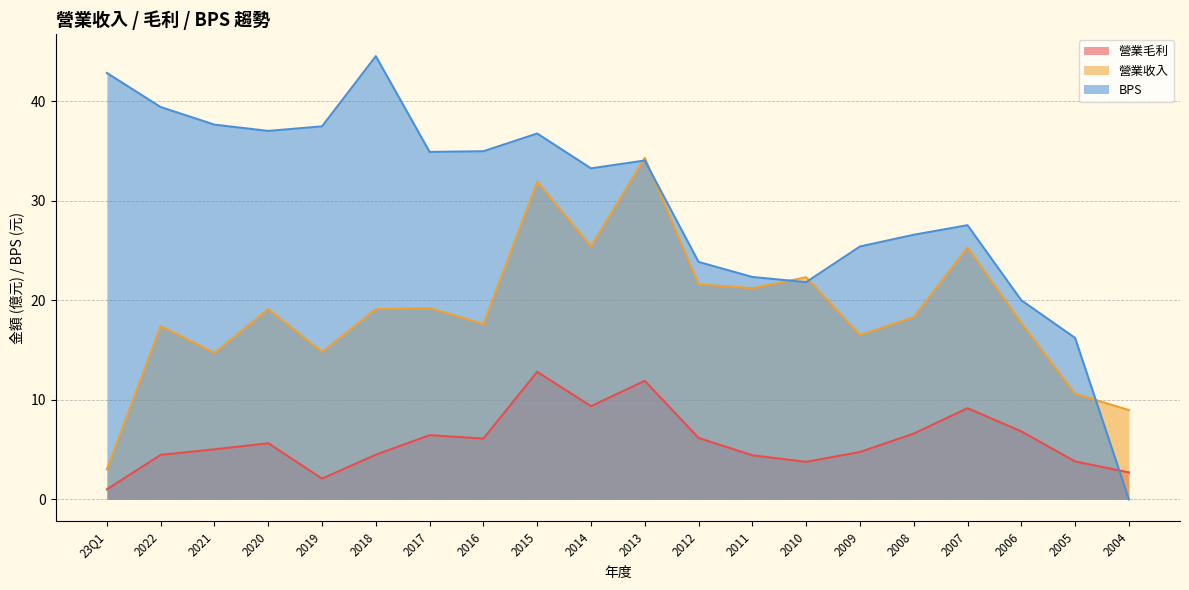

At which category does 營業收入 reach its first local peak?

2022